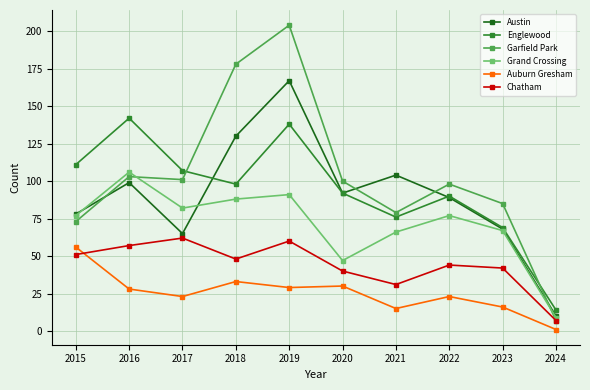

What is the value of the Chatham point at the 4th from the left?

48